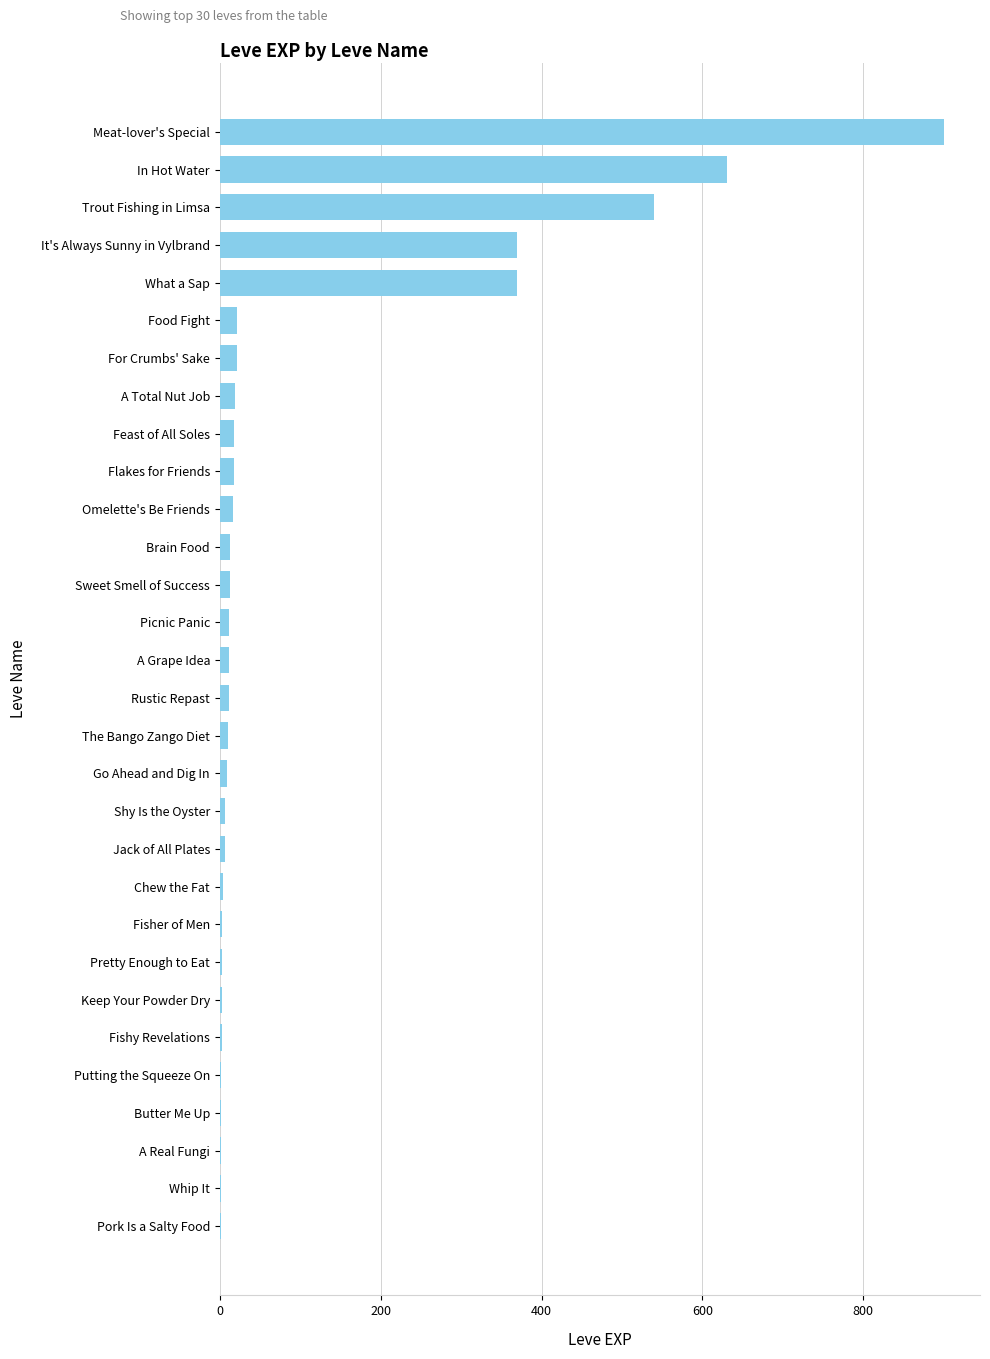

Between Meat-lover's Special and Shy Is the Oyster, which is larger?

Meat-lover's Special